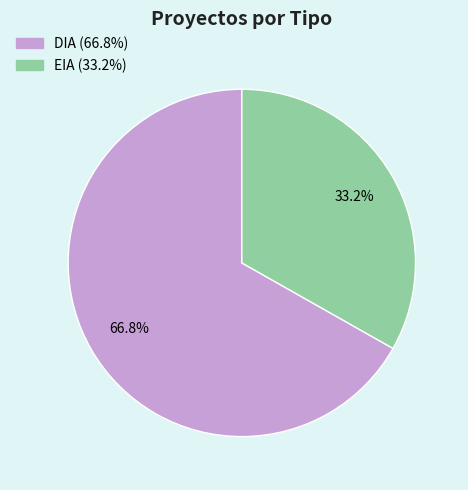

Between EIA and DIA, which is larger?

DIA